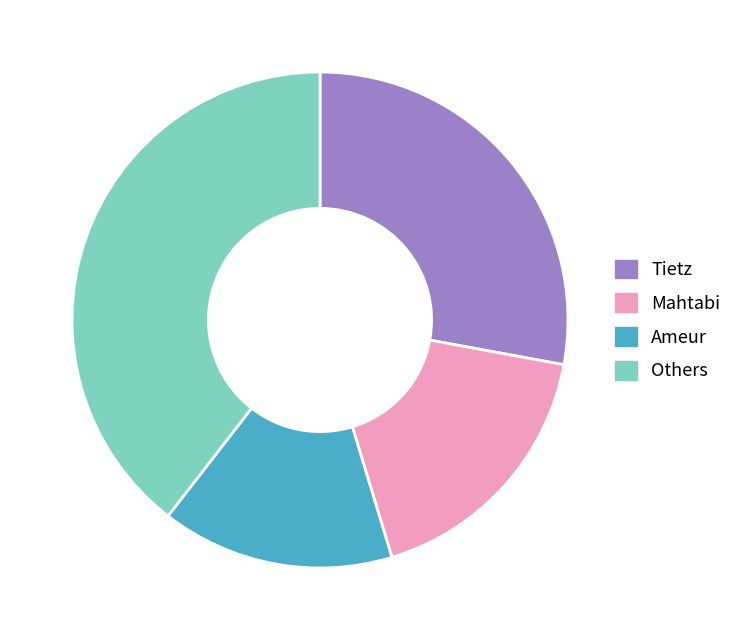

What is the largest slice in the pie chart?

Others